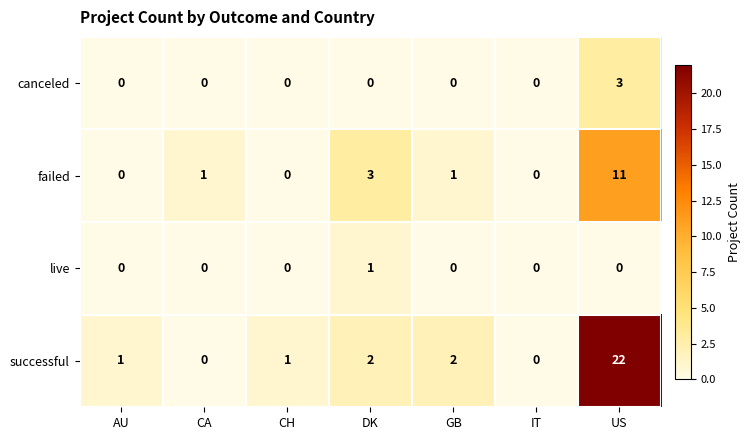

Which series has the largest range (max minus min)?

successful